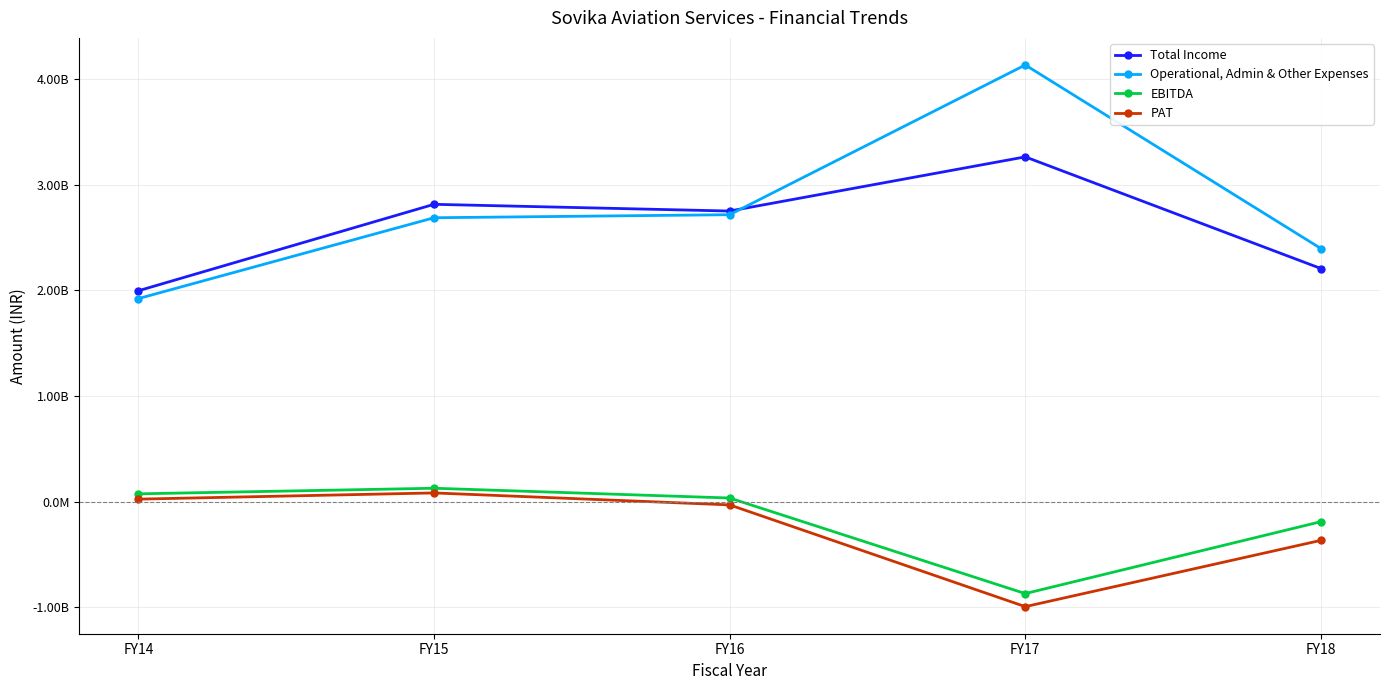

What is the value of the Operational, Admin & Other Expenses point at the 2nd from the left?

2687375880